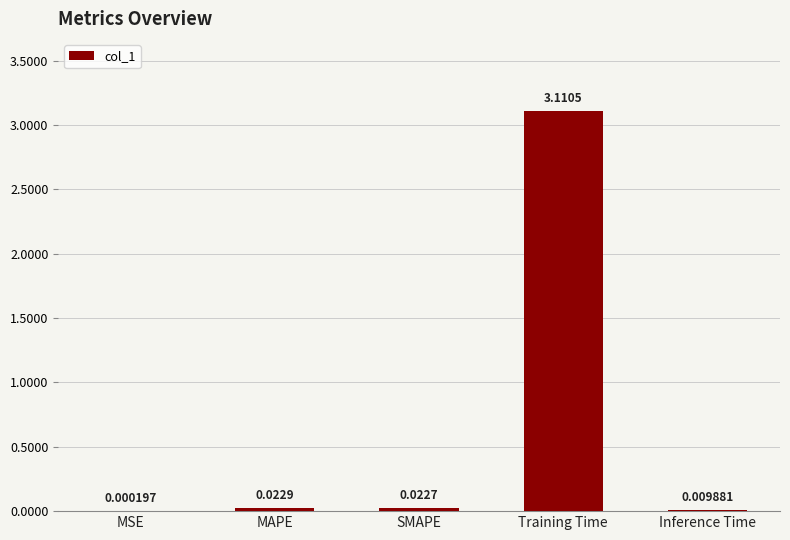

Between Training Time and SMAPE, which is larger?

Training Time